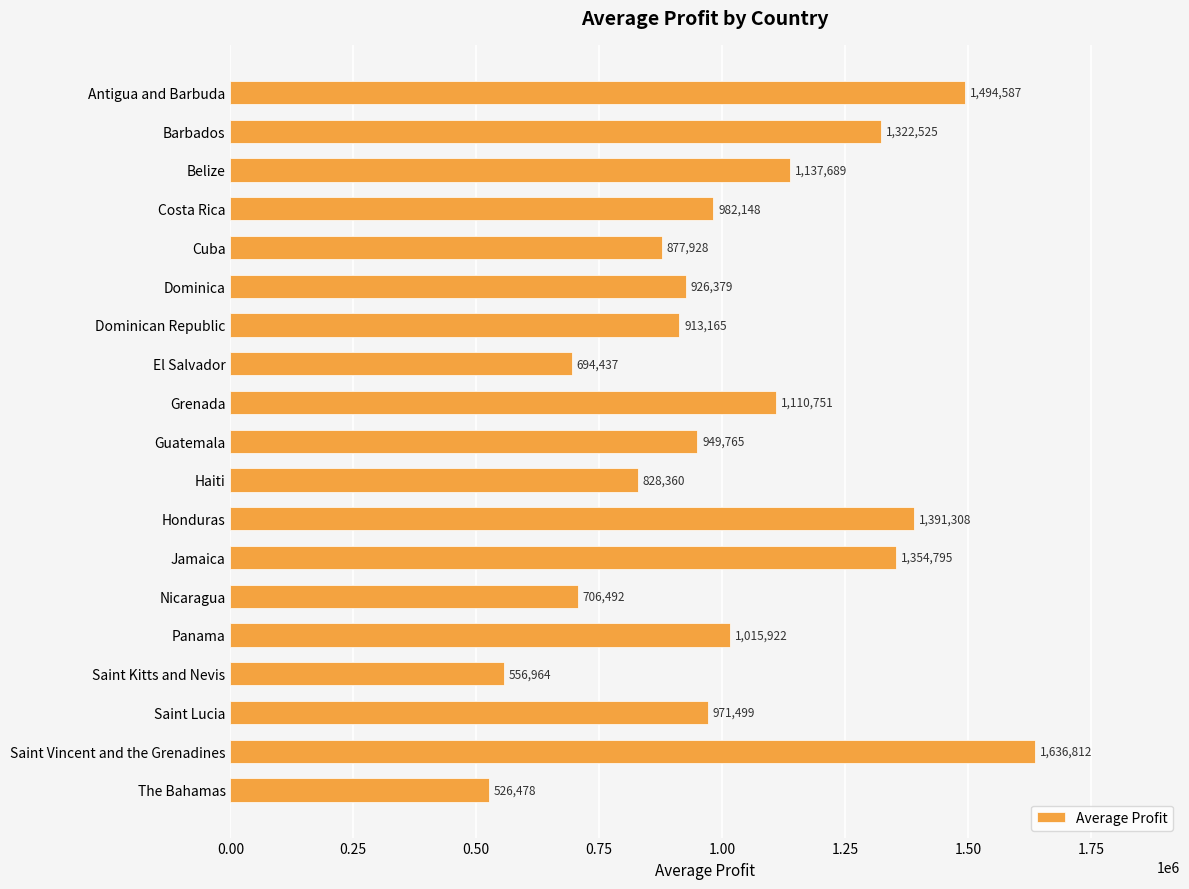

How many bars are there in total?

19